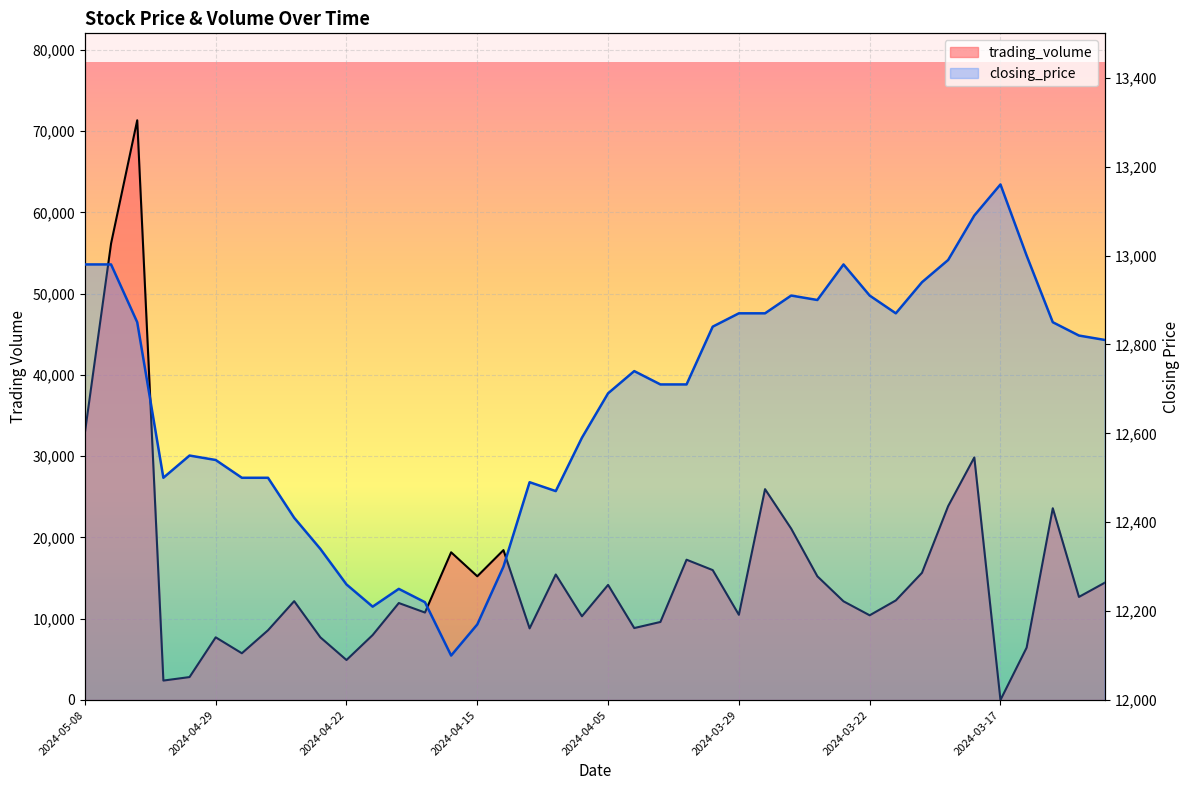

Rank the series by their maximum value, from highest to lowest.

trading_volume, closing_price